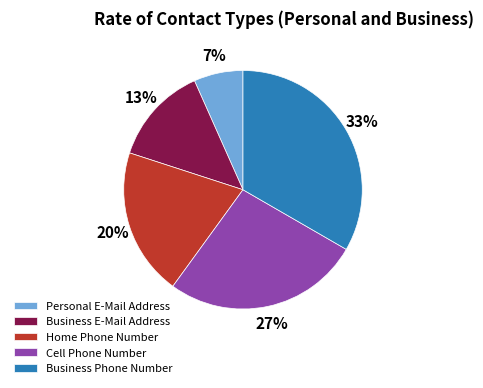

Is Cell Phone Number the majority of the pie?

No